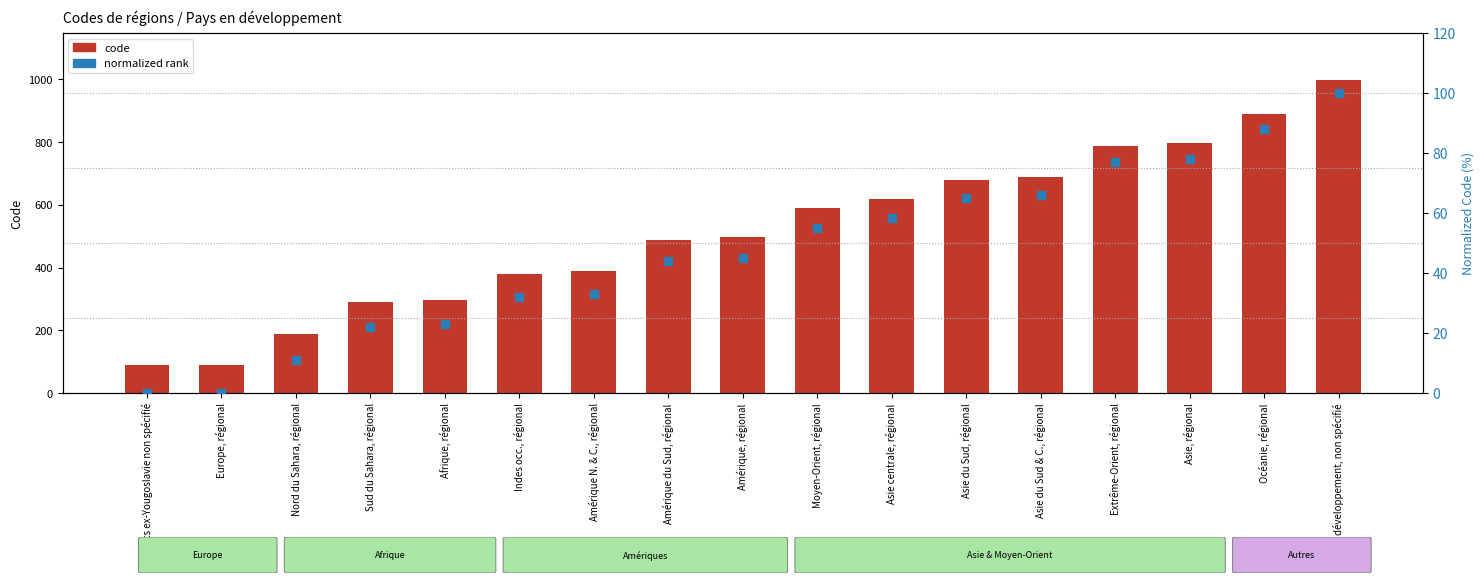

What is the total value across all series at Amérique N. & C., régional?

422.1